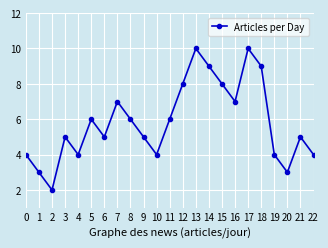

What is the minimum value shown in the chart?

2